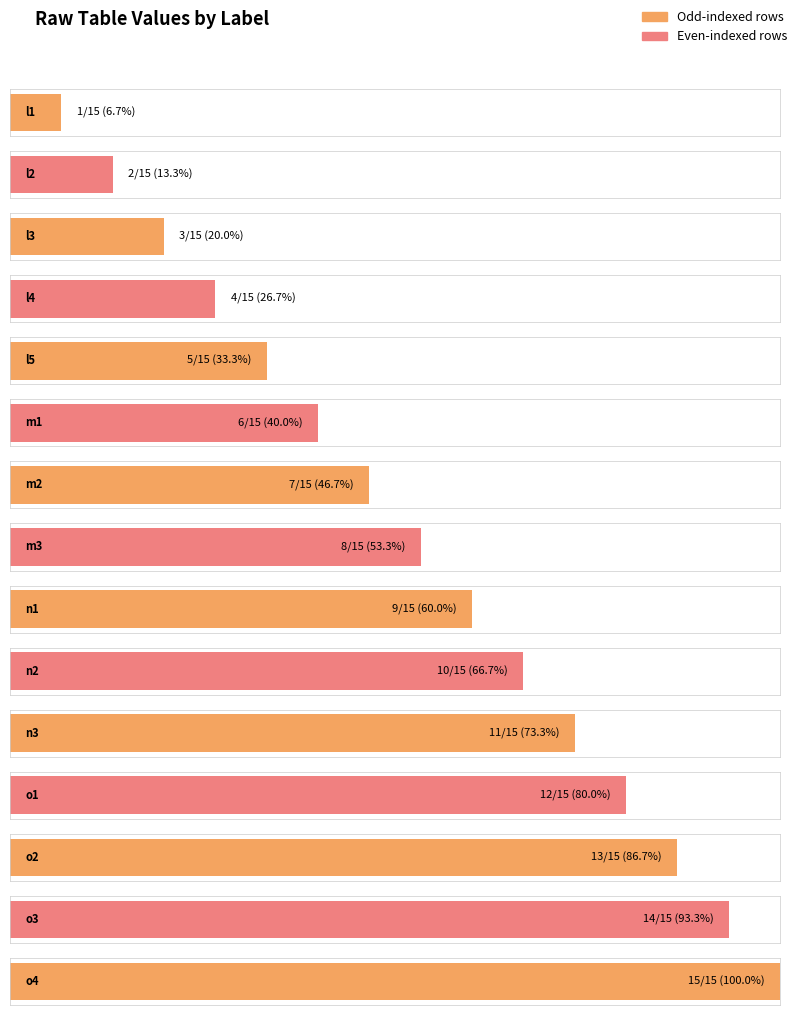

Where does the data first go above 8?

n1